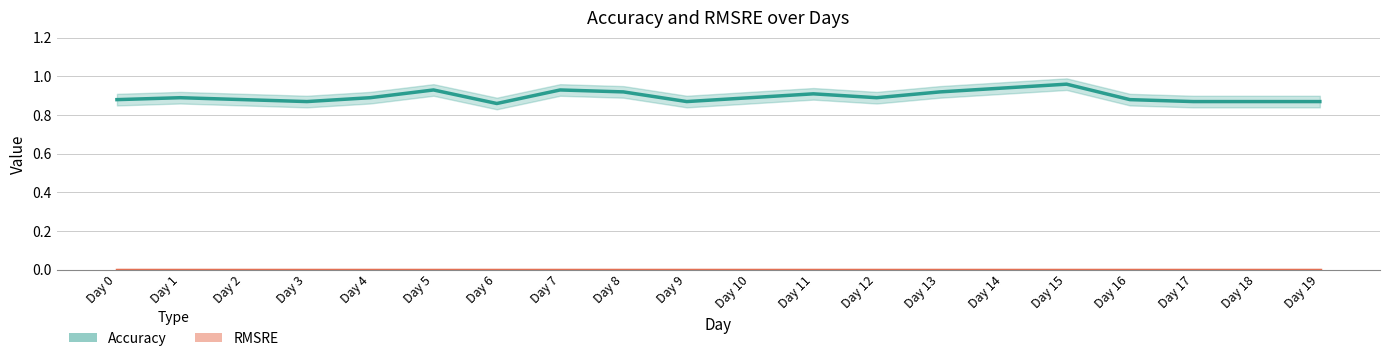

What is the difference between the second highest and second lowest values in the Accuracy series?

0.1